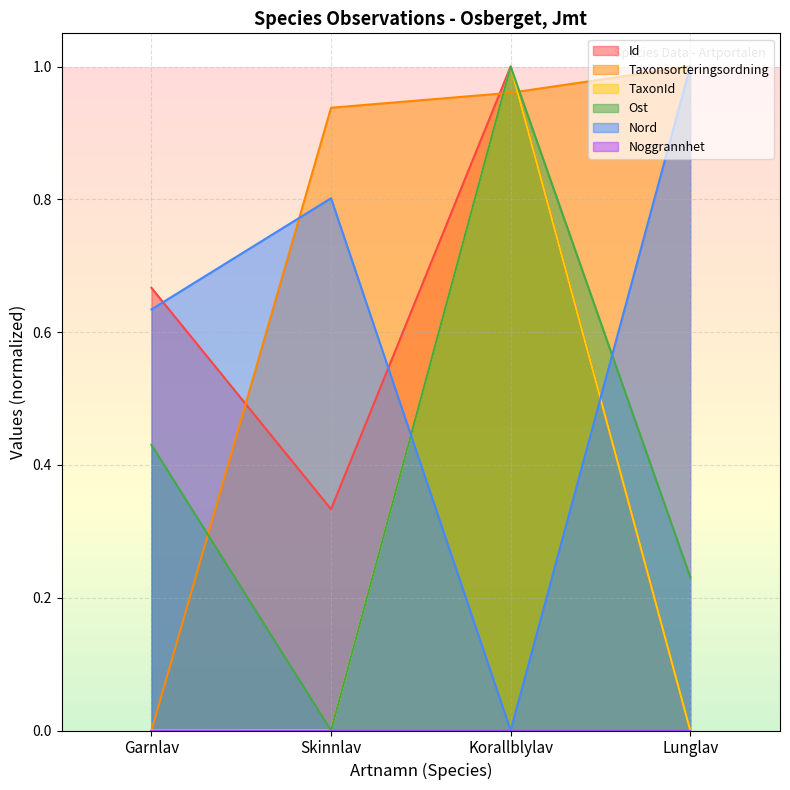

At which label does Id reach its minimum?

Lunglav